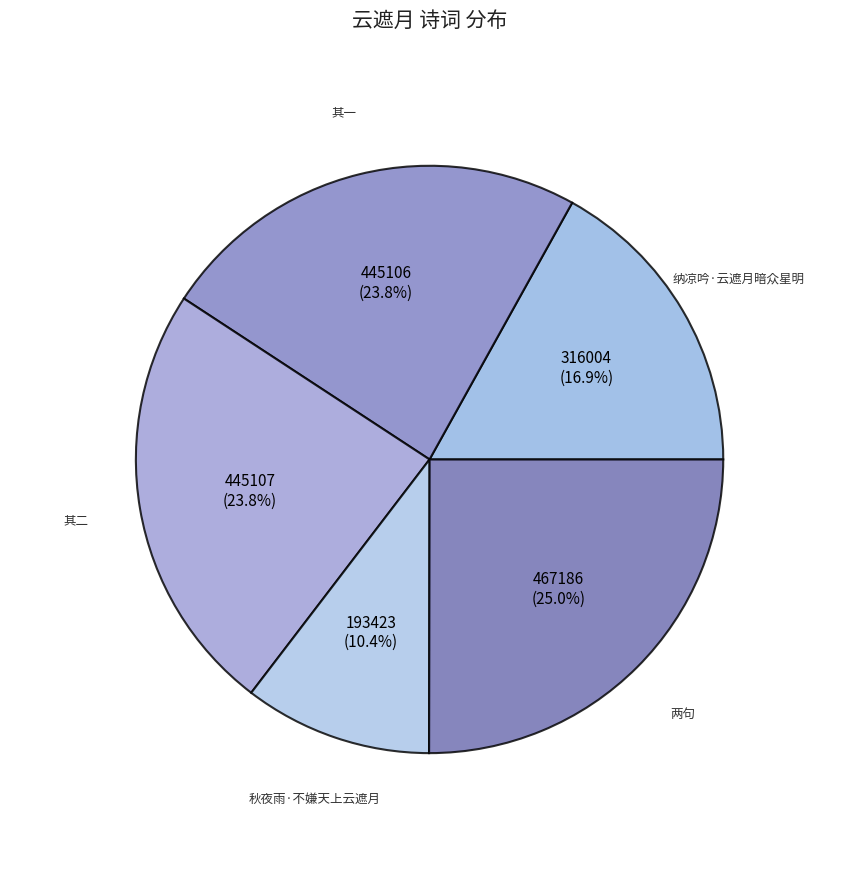

Count the number of slices in the pie.

5